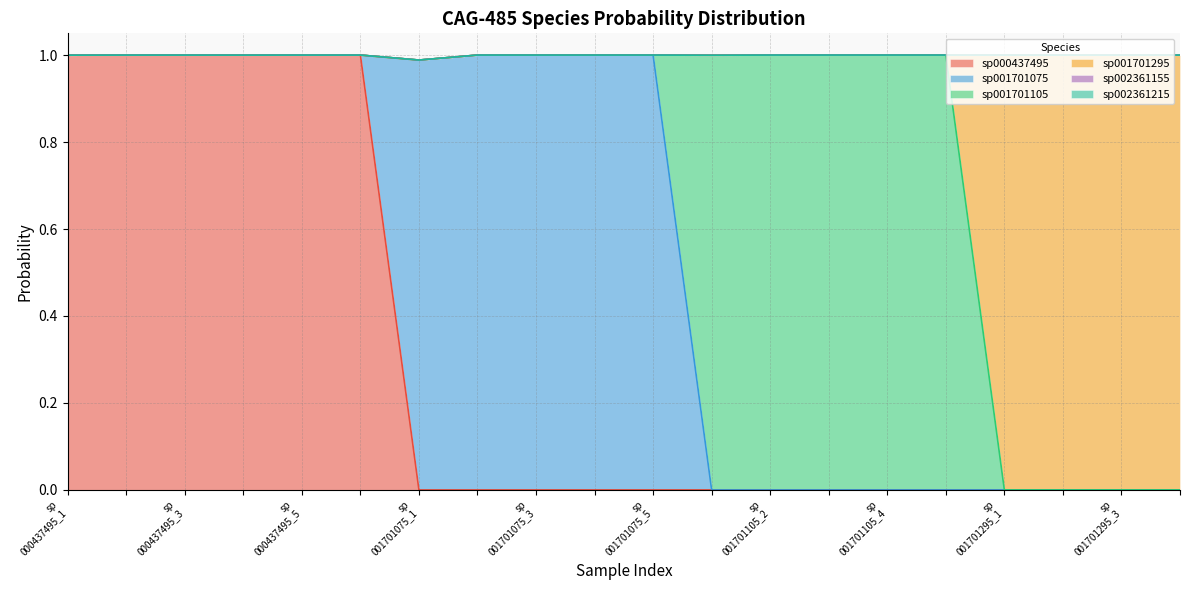

What is the average value of the s__CAG-485 sp001701105 series?

0.2